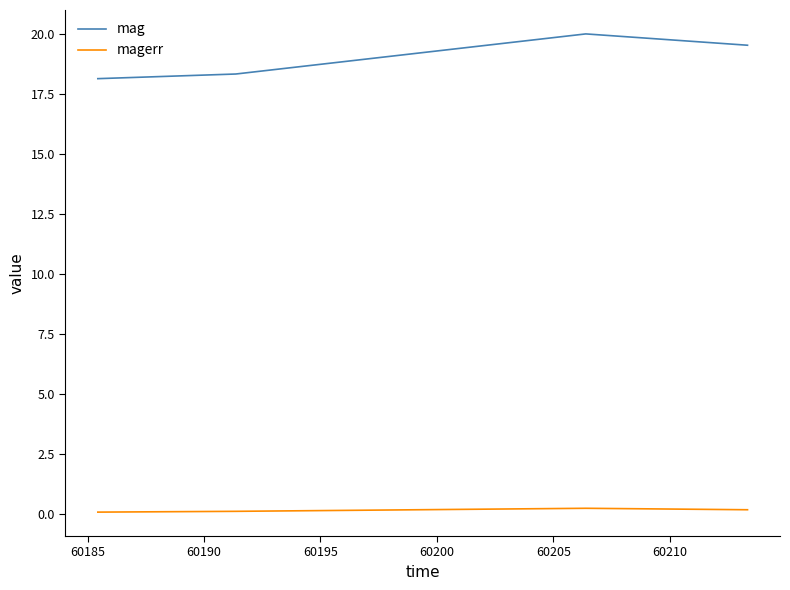

What is the difference between the second highest and minimum values in the mag series?

1.4